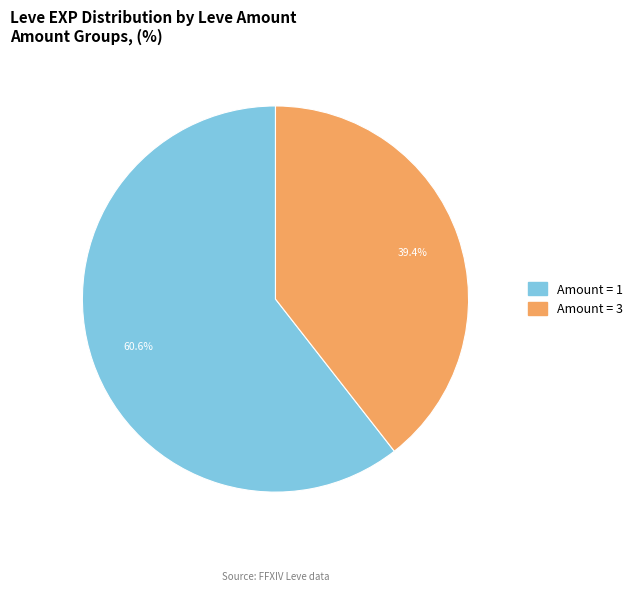

Does any single category account for the majority?

Yes